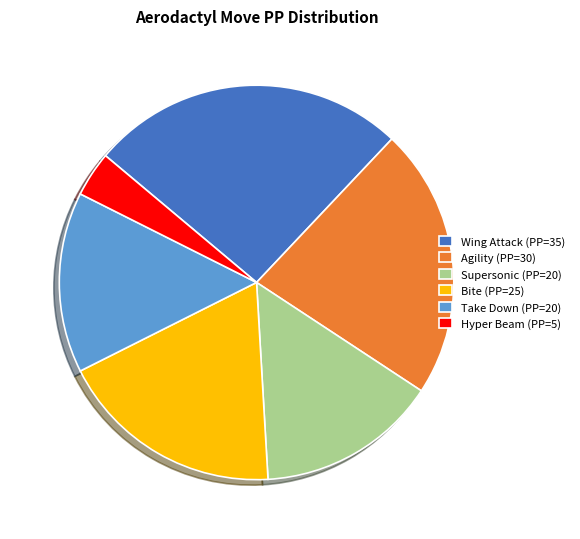

What is the ratio of the value at Wing Attack (PP=35) to the value at Hyper Beam (PP=5)?

7.0